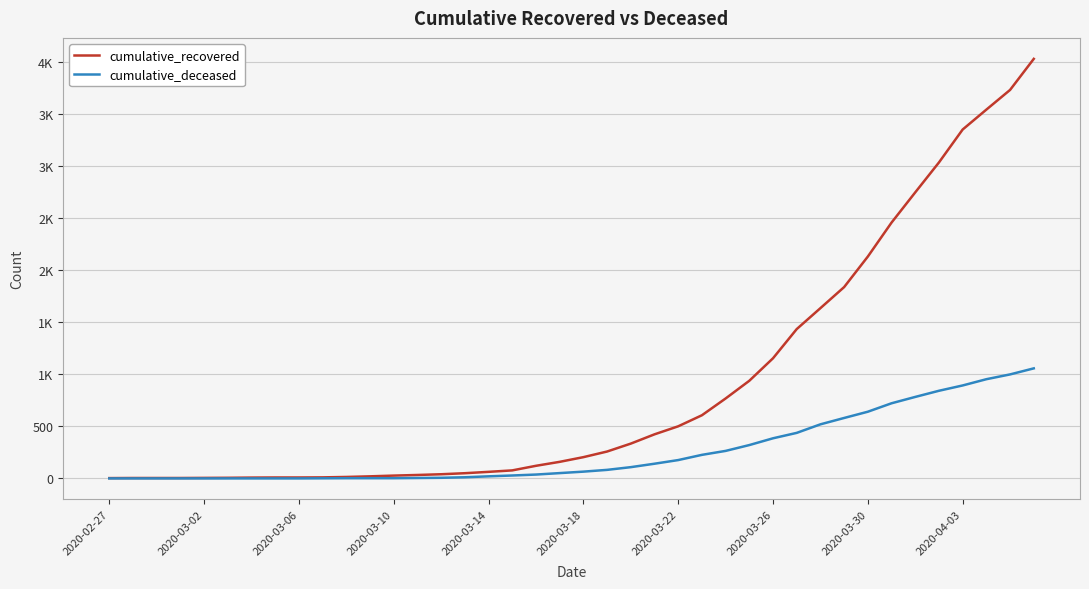

What are all the series names shown in the legend?

cumulative_recovered, cumulative_deceased